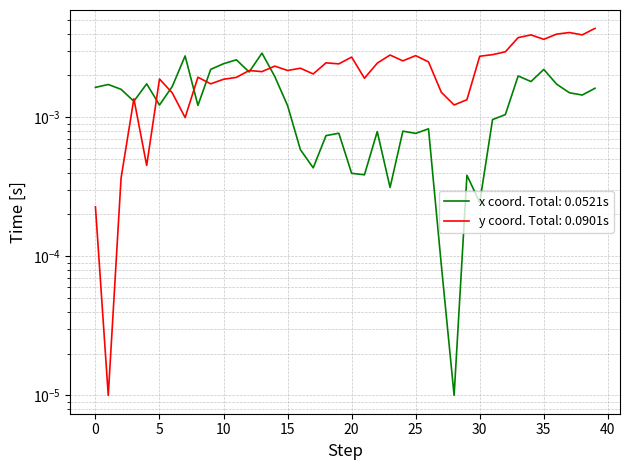

The x series shows 0.0 at 20. True or false?

True